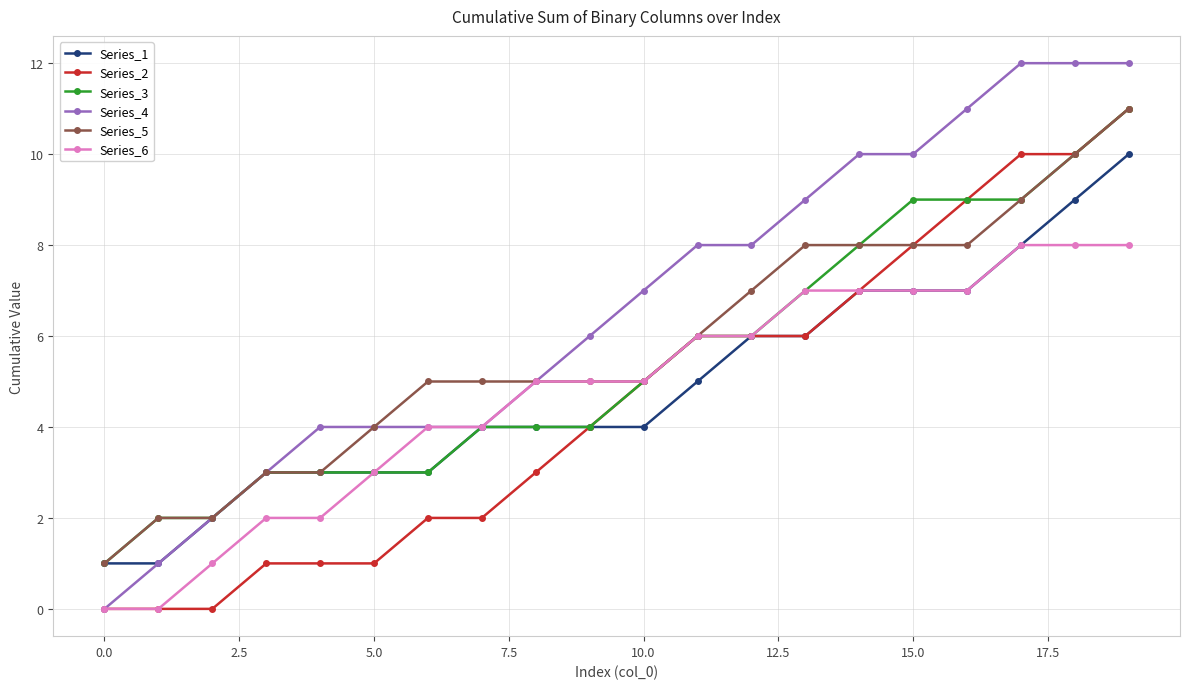

What is the maximum value shown in the chart?

12